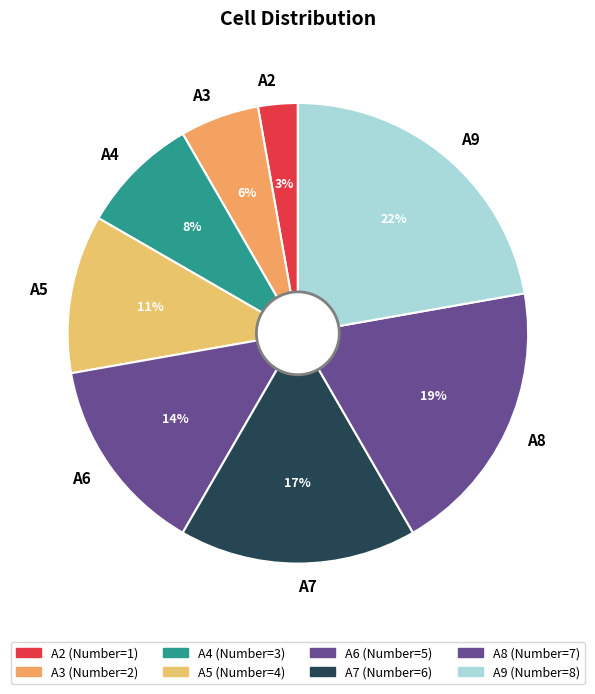

True or false: A2 accounts for 14% of the total.

False